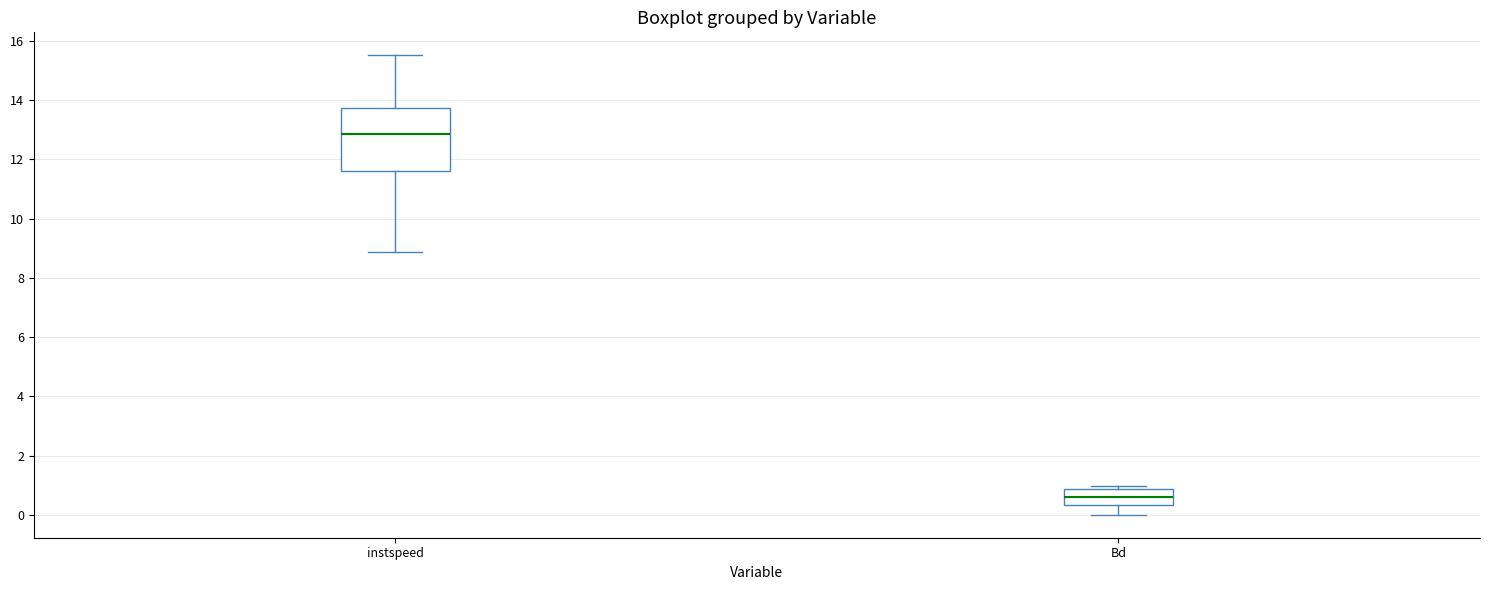

Reading left to right, read every box against the y-axis: the position of its median line, the range the box covers, and the ends of its whiskers. The values are not printed on the chart, so give them approximately, as read against the axis.

instspeed: median 12.8, box 11.6 to 13.8, whiskers 8.8 to 15.6
Bd: median 0.6, box 0.4 to 0.8, whiskers 0.0 to 1.0